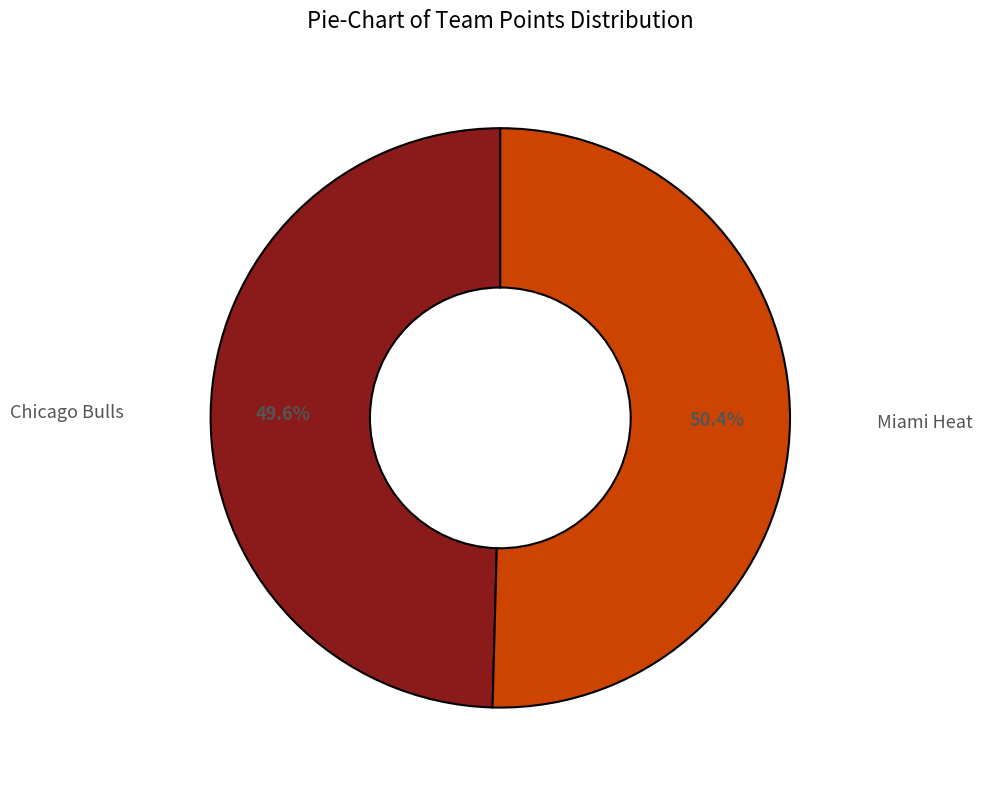

Does any single category account for the majority?

Yes